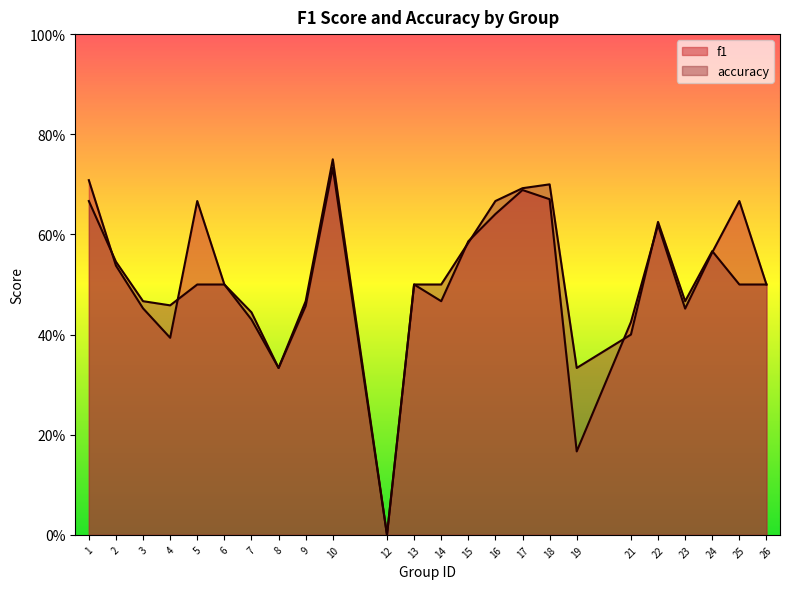

How many f1 values are between 0 and 1?

24